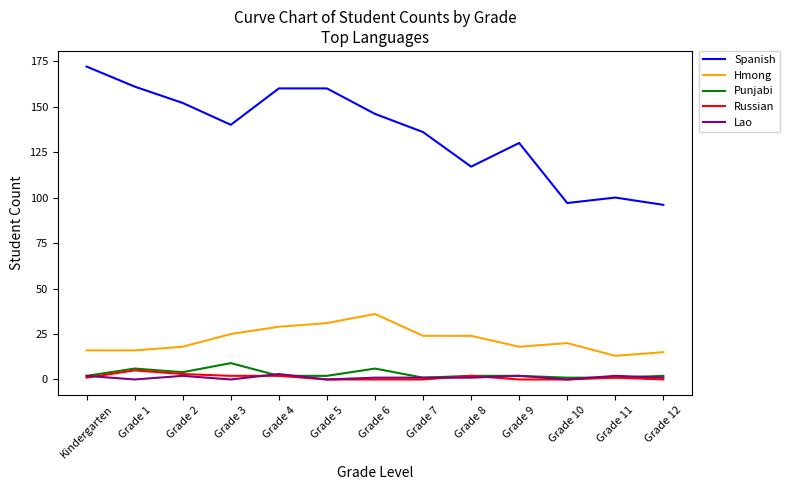

Does the chart have visible grid lines?

No